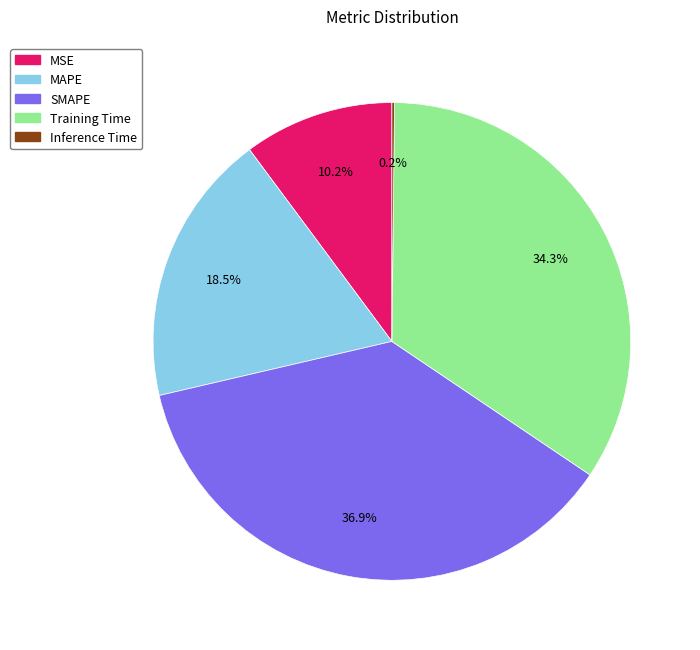

What percentage is the MSE slice, to the nearest percent?

10%